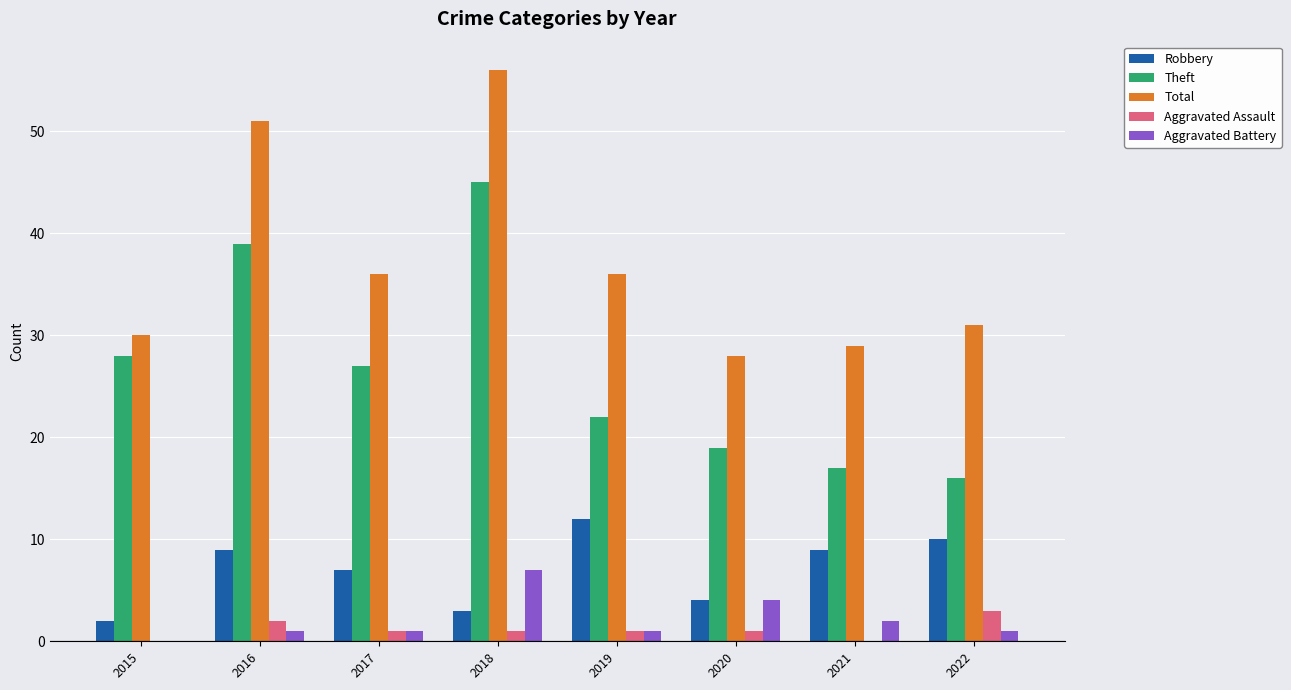

At which label does Aggravated Assault first exceed 1?

2016